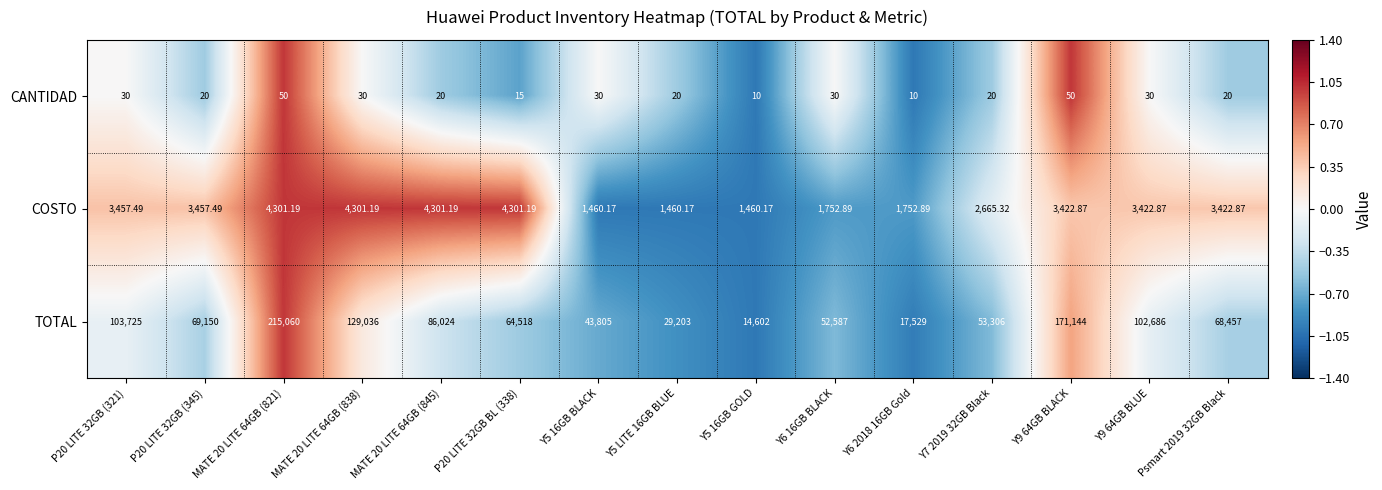

How many series are shown in this chart?

3